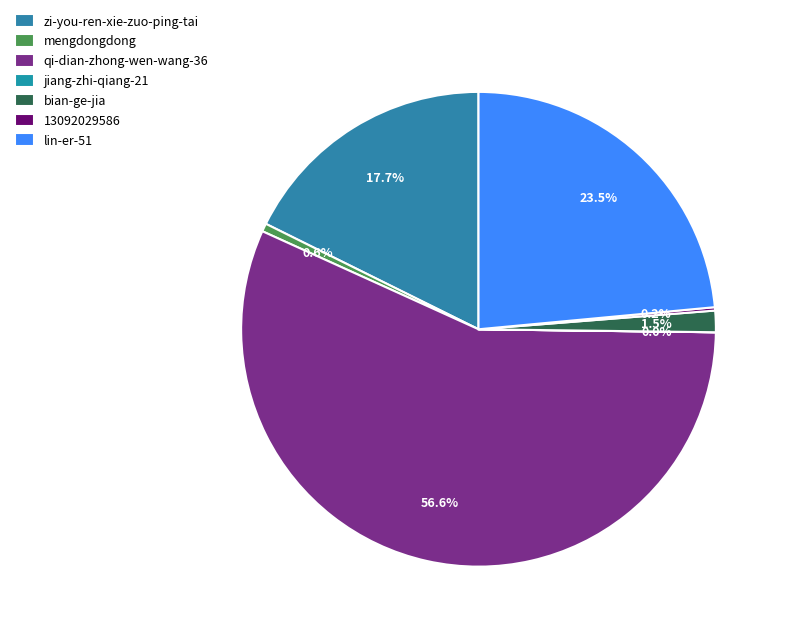

The qi-dian-zhong-wen-wang-36 slice represents 62% of the pie. True or false?

False